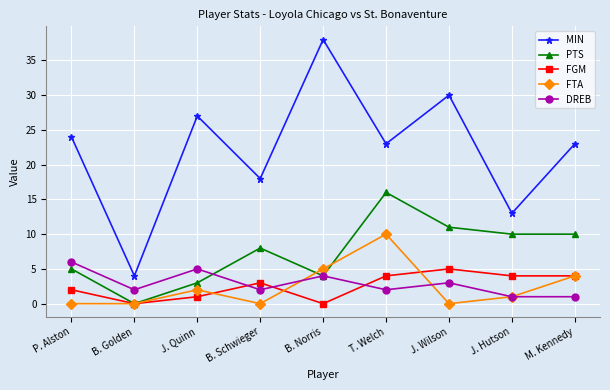

Is it true that DREB equals 2 at T. Welch?

True